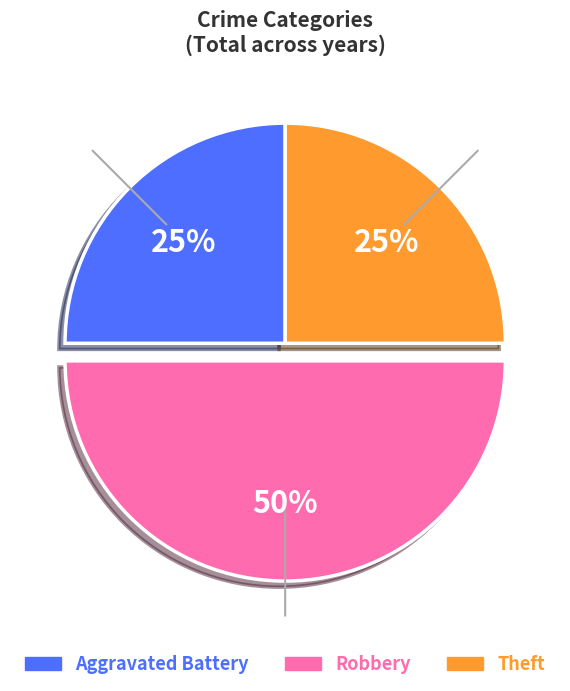

How many segments does this pie chart have?

3